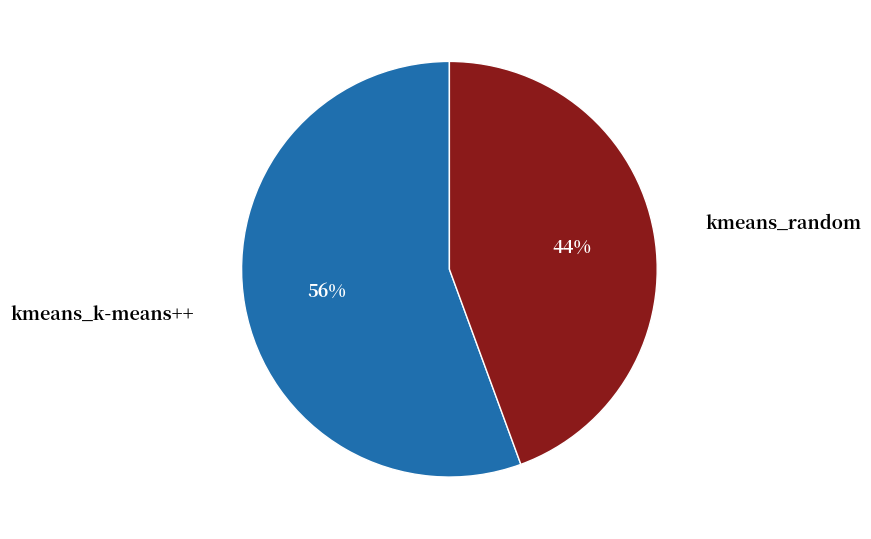

Which category has the biggest portion of the pie?

kmeans_k-means++